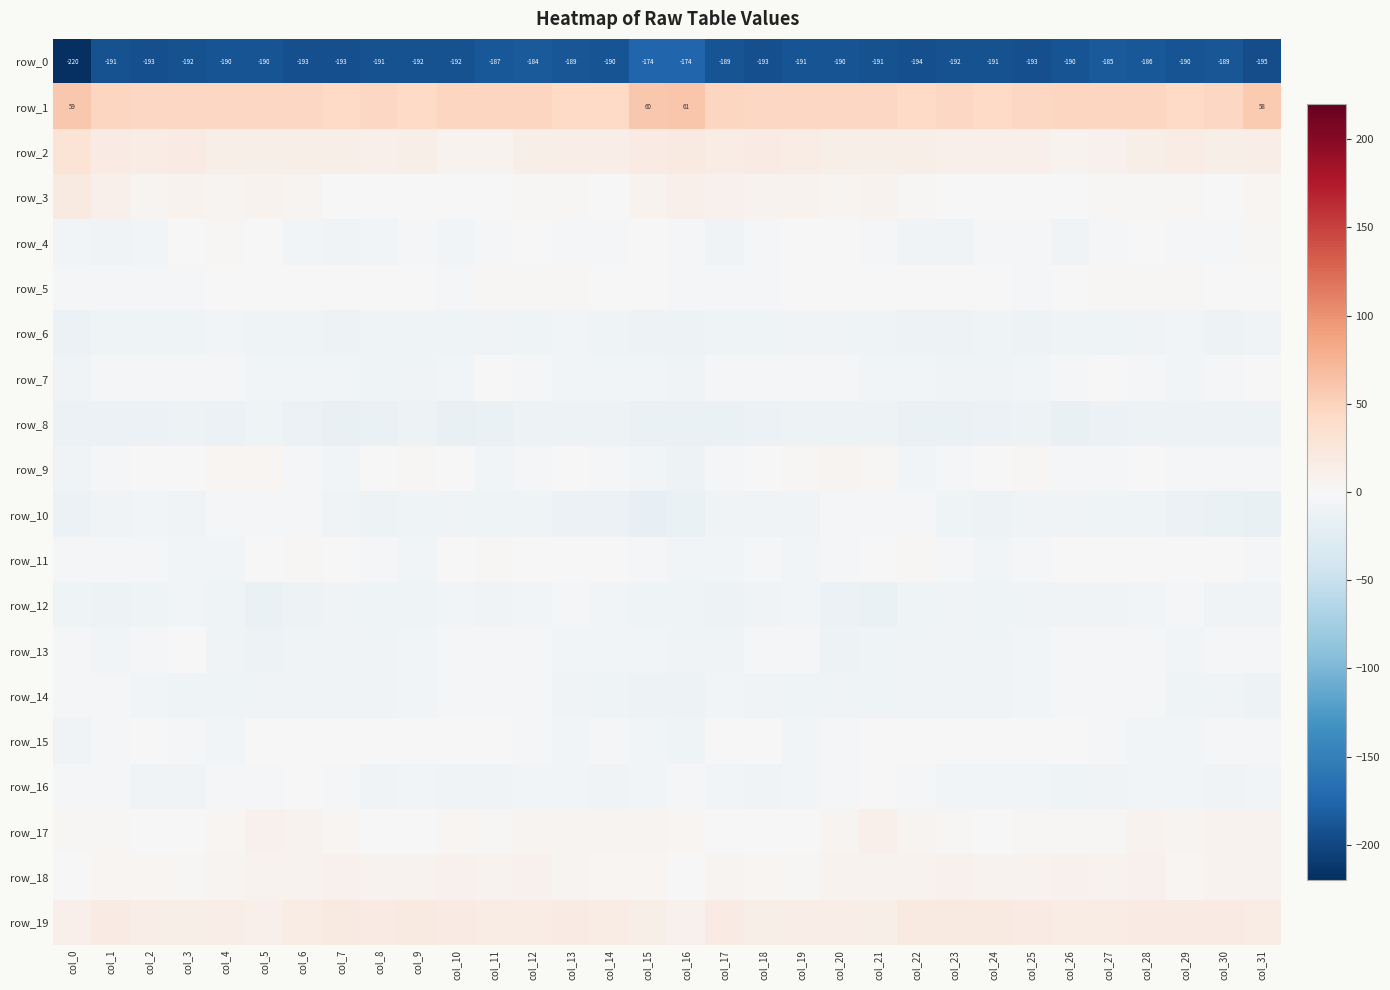

Reading right to left, what are all the values shown in this chart?

row_0: col_31=-194.9	col_30=-188.6	col_29=-190.3	col_28=-185.6	col_27=-185.0	col_26=-190.5	col_25=-192.5	col_24=-191.2	col_23=-192.3	col_22=-193.8	col_21=-190.6	col_20=-190.3	col_19=-190.6	col_18=-192.9	col_17=-189.5	col_16=-173.6	col_15=-173.6	col_14=-190.4	col_13=-188.8	col_12=-184.2	col_11=-187.0	col_10=-192.3	col_9=-192.0	col_8=-191.2	col_7=-193.3	col_6=-192.5	col_5=-190.3	col_4=-190.3	col_3=-191.5	col_2=-192.9	col_1=-191.2	col_0=-219.8
row_1: col_31=57.7	col_30=45.0	col_29=43.5	col_28=46.5	col_27=47.3	col_26=47.1	col_25=45.8	col_24=44.2	col_23=45.5	col_22=44.1	col_21=45.7	col_20=46.0	col_19=46.3	col_18=45.9	col_17=46.8	col_16=61.0	col_15=59.9	col_14=43.3	col_13=44.1	col_12=47.9	col_11=46.5	col_10=47.1	col_9=44.2	col_8=45.3	col_7=44.6	col_6=44.7	col_5=45.9	col_4=46.1	col_3=46.3	col_2=45.3	col_1=47.6	col_0=59.2
row_2: col_31=14.3	col_30=12.9	col_29=15.9	col_28=13.3	col_27=10.0	col_26=7.1	col_25=11.8	col_24=11.2	col_23=11.2	col_22=13.6	col_21=12.6	col_20=13.3	col_19=16.2	col_18=17.9	col_17=15.8	col_16=20.3	col_15=18.3	col_14=14.7	col_13=14.6	col_12=12.8	col_11=8.0	col_10=8.2	col_9=12.3	col_8=10.7	col_7=12.3	col_6=13.1	col_5=13.1	col_4=13.7	col_3=17.6	col_2=16.6	col_1=17.4	col_0=29.8
row_3: col_31=4.7	col_30=0.5	col_29=2.2	col_28=3.1	col_27=1.9	col_26=-0.6	col_25=-0.2	col_24=1.0	col_23=0.7	col_22=3.4	col_21=7.1	col_20=6.2	col_19=8.1	col_18=7.3	col_17=9.0	col_16=11.9	col_15=7.0	col_14=0.8	col_13=2.9	col_12=2.7	col_11=1.0	col_10=-1.1	col_9=0.4	col_8=1.1	col_7=1.0	col_6=5.3	col_5=7.3	col_4=6.3	col_3=8.4	col_2=6.7	col_1=11.4	col_0=19.4
row_4: col_31=2.7	col_30=-2.1	col_29=-3.2	col_28=-1.1	col_27=-1.8	col_26=-7.2	col_25=-3.2	col_24=-4.7	col_23=-7.1	col_22=-8.2	col_21=-2.2	col_20=1.6	col_19=1.6	col_18=-2.7	col_17=-7.4	col_16=-4.1	col_15=0.3	col_14=-3.1	col_13=-2.3	col_12=-0.7	col_11=-4.0	col_10=-6.4	col_9=-3.0	col_8=-5.6	col_7=-8.0	col_6=-6.2	col_5=-0.0	col_4=1.8	col_3=0.6	col_2=-5.4	col_1=-7.6	col_0=-6.0
row_5: col_31=0.6	col_30=0.2	col_29=2.5	col_28=3.2	col_27=1.9	col_26=-0.0	col_25=-1.9	col_24=1.2	col_23=-1.0	col_22=-0.2	col_21=-0.6	col_20=-1.2	col_19=-1.3	col_18=-4.3	col_17=-3.8	col_16=-3.2	col_15=-0.4	col_14=0.5	col_13=3.3	col_12=2.6	col_11=1.8	col_10=-1.7	col_9=-0.2	col_8=0.6	col_7=-1.2	col_6=0.3	col_5=-1.5	col_4=-0.7	col_3=-3.0	col_2=-4.0	col_1=-4.0	col_0=-5.0
row_6: col_31=-7.9	col_30=-10.5	col_29=-6.7	col_28=-7.9	col_27=-9.1	col_26=-8.7	col_25=-11.2	col_24=-9.1	col_23=-12.0	col_22=-10.4	col_21=-10.1	col_20=-7.6	col_19=-7.1	col_18=-9.3	col_17=-9.5	col_16=-11.3	col_15=-11.6	col_14=-10.1	col_13=-5.9	col_12=-9.3	col_11=-8.1	col_10=-10.1	col_9=-10.2	col_8=-10.1	col_7=-12.0	col_6=-10.3	col_5=-9.7	col_4=-6.4	col_3=-8.8	col_2=-8.8	col_1=-9.8	col_0=-12.6
row_7: col_31=-1.1	col_30=-4.3	col_29=-5.7	col_28=-3.4	col_27=-1.1	col_26=-4.2	col_25=-6.6	col_24=-8.3	col_23=-8.1	col_22=-5.2	col_21=-5.4	col_20=-4.8	col_19=-3.6	col_18=-3.1	col_17=-4.7	col_16=-7.4	col_15=-6.4	col_14=-5.6	col_13=-5.2	col_12=-2.0	col_11=-1.6	col_10=-5.7	col_9=-7.2	col_8=-8.9	col_7=-6.6	col_6=-5.5	col_5=-5.3	col_4=-4.2	col_3=-3.3	col_2=-3.4	col_1=-5.0	col_0=-7.2
row_8: col_31=-11.8	col_30=-11.3	col_29=-10.9	col_28=-10.6	col_27=-12.5	col_26=-16.9	col_25=-11.9	col_24=-13.2	col_23=-15.1	col_22=-15.4	col_21=-10.3	col_20=-11.6	col_19=-12.0	col_18=-12.1	col_17=-13.8	col_16=-15.1	col_15=-14.7	col_14=-10.7	col_13=-11.1	col_12=-10.4	col_11=-14.9	col_10=-15.6	col_9=-11.3	col_8=-14.3	col_7=-15.5	col_6=-13.6	col_5=-10.3	col_4=-12.1	col_3=-11.8	col_2=-12.5	col_1=-13.5	col_0=-12.6
row_9: col_31=-4.6	col_30=-2.8	col_29=-2.5	col_28=-0.9	col_27=-5.1	col_26=-3.6	col_25=2.1	col_24=0.9	col_23=-3.7	col_22=-5.5	col_21=2.2	col_20=5.4	col_19=2.8	col_18=0.3	col_17=-3.6	col_16=-10.4	col_15=-6.5	col_14=-3.1	col_13=-1.4	col_12=-2.1	col_11=-5.9	col_10=-1.0	col_9=2.6	col_8=-0.5	col_7=-5.6	col_6=-2.8	col_5=4.2	col_4=5.1	col_3=1.3	col_2=-0.2	col_1=-4.8	col_0=-7.9
row_10: col_31=-16.3	col_30=-13.9	col_29=-13.2	col_28=-10.1	col_27=-9.0	col_26=-7.8	col_25=-7.6	col_24=-10.8	col_23=-8.8	col_22=-4.9	col_21=-2.8	col_20=-3.3	col_19=-7.7	col_18=-7.5	col_17=-7.5	col_16=-14.9	col_15=-17.3	col_14=-13.4	col_13=-12.4	col_12=-9.3	col_11=-8.8	col_10=-7.1	col_9=-8.7	col_8=-10.9	col_7=-7.4	col_6=-4.0	col_5=-2.4	col_4=-4.6	col_3=-8.4	col_2=-6.8	col_1=-7.4	col_0=-12.2
row_11: col_31=-5.1	col_30=0.3	col_29=1.3	col_28=-0.5	col_27=1.5	col_26=1.5	col_25=-3.2	col_24=-6.5	col_23=-1.9	col_22=2.8	col_21=0.2	col_20=-4.4	col_19=-5.8	col_18=-4.7	col_17=-5.3	col_16=-6.4	col_15=-4.0	col_14=1.5	col_13=-0.0	col_12=0.3	col_11=1.7	col_10=0.7	col_9=-5.9	col_8=-4.9	col_7=-0.3	col_6=2.9	col_5=-1.7	col_4=-5.4	col_3=-5.2	col_2=-4.7	col_1=-4.7	col_0=-5.0
row_12: col_31=-8.5	col_30=-7.2	col_29=-4.6	col_28=-5.4	col_27=-7.0	col_26=-7.2	col_25=-7.3	col_24=-9.8	col_23=-8.2	col_22=-8.6	col_21=-14.0	col_20=-12.7	col_19=-6.5	col_18=-8.3	col_17=-11.4	col_16=-9.5	col_15=-9.3	col_14=-6.1	col_13=-4.9	col_12=-5.5	col_11=-7.9	col_10=-6.1	col_9=-8.9	col_8=-9.7	col_7=-7.7	col_6=-10.4	col_5=-14.6	col_4=-10.3	col_3=-5.9	col_2=-9.8	col_1=-11.1	col_0=-9.4
row_13: col_31=-3.9	col_30=-4.9	col_29=-6.7	col_28=-4.8	col_27=-4.6	col_26=-3.7	col_25=-5.3	col_24=-7.6	col_23=-8.0	col_22=-8.1	col_21=-10.0	col_20=-10.5	col_19=-2.4	col_18=-2.6	col_17=-7.6	col_16=-7.0	col_15=-5.3	col_14=-6.5	col_13=-5.8	col_12=-4.8	col_11=-4.3	col_10=-3.7	col_9=-6.3	col_8=-8.1	col_7=-7.8	col_6=-8.5	col_5=-11.0	col_4=-7.9	col_3=-0.7	col_2=-5.1	col_1=-6.7	col_0=-4.7
row_14: col_31=-11.4	col_30=-8.5	col_29=-9.1	col_28=-4.9	col_27=-4.7	col_26=-4.8	col_25=-6.0	col_24=-7.1	col_23=-7.1	col_22=-7.1	col_21=-8.7	col_20=-8.3	col_19=-9.8	col_18=-7.7	col_17=-5.5	col_16=-10.8	col_15=-11.1	col_14=-9.2	col_13=-7.4	col_12=-4.5	col_11=-4.8	col_10=-4.8	col_9=-6.6	col_8=-7.2	col_7=-6.9	col_6=-7.9	col_5=-8.5	col_4=-9.0	col_3=-9.3	col_2=-6.6	col_1=-4.2	col_0=-4.7
row_15: col_31=-4.3	col_30=-3.3	col_29=-6.2	col_28=-5.3	col_27=-2.4	col_26=-1.3	col_25=-1.2	col_24=-1.3	col_23=-0.6	col_22=0.0	col_21=-0.8	col_20=-3.9	col_19=-6.3	col_18=-1.3	col_17=-1.4	col_16=-8.7	col_15=-5.7	col_14=-4.4	col_13=-6.3	col_12=-4.4	col_11=-1.6	col_10=-1.2	col_9=-0.9	col_8=-1.4	col_7=-0.3	col_6=-0.4	col_5=-1.3	col_4=-6.1	col_3=-4.5	col_2=-0.2	col_1=-3.0	col_0=-7.9
row_16: col_31=-6.2	col_30=-8.3	col_29=-6.7	col_28=-6.0	col_27=-7.5	col_26=-9.3	col_25=-6.7	col_24=-6.7	col_23=-6.1	col_22=-2.3	col_21=-1.2	col_20=-2.6	col_19=-5.5	col_18=-8.0	col_17=-5.4	col_16=-4.7	col_15=-6.8	col_14=-8.5	col_13=-6.1	col_12=-6.5	col_11=-8.6	col_10=-8.2	col_9=-6.0	col_8=-7.2	col_7=-4.8	col_6=-1.3	col_5=-1.8	col_4=-3.2	col_3=-6.9	col_2=-7.5	col_1=-4.8	col_0=-3.7
row_17: col_31=6.9	col_30=7.4	col_29=5.4	col_28=7.3	col_27=3.0	col_26=3.4	col_25=2.4	col_24=0.8	col_23=2.9	col_22=5.9	col_21=10.6	col_20=6.8	col_19=1.3	col_18=-0.2	col_17=1.3	col_16=3.9	col_15=5.9	col_14=6.0	col_13=6.4	col_12=6.0	col_11=2.2	col_10=3.9	col_9=1.3	col_8=1.3	col_7=3.6	col_6=8.5	col_5=10.1	col_4=3.9	col_3=1.2	col_2=-0.7	col_1=2.0	col_0=1.8
row_18: col_31=7.5	col_30=6.9	col_29=4.6	col_28=9.0	col_27=7.8	col_26=9.5	col_25=8.3	col_24=7.8	col_23=9.6	col_22=8.6	col_21=8.2	col_20=8.3	col_19=2.7	col_18=3.9	col_17=5.7	col_16=1.4	col_15=4.3	col_14=4.9	col_13=6.5	col_12=8.9	col_11=8.1	col_10=9.6	col_9=7.5	col_8=8.5	col_7=9.4	col_6=8.5	col_5=8.5	col_4=6.1	col_3=2.6	col_2=5.0	col_1=4.6	col_0=-1.5
row_19: col_31=15.5	col_30=17.4	col_29=17.7	col_28=17.5	col_27=16.7	col_26=17.1	col_25=18.7	col_24=19.0	col_23=19.6	col_22=19.3	col_21=12.3	col_20=14.1	col_19=14.2	col_18=13.5	col_17=17.9	col_16=10.1	col_15=12.2	col_14=16.9	col_13=18.2	col_12=17.0	col_11=16.7	col_10=17.5	col_9=19.4	col_8=18.7	col_7=20.3	col_6=16.6	col_5=11.7	col_4=15.1	col_3=13.2	col_2=15.3	col_1=17.9	col_0=10.8